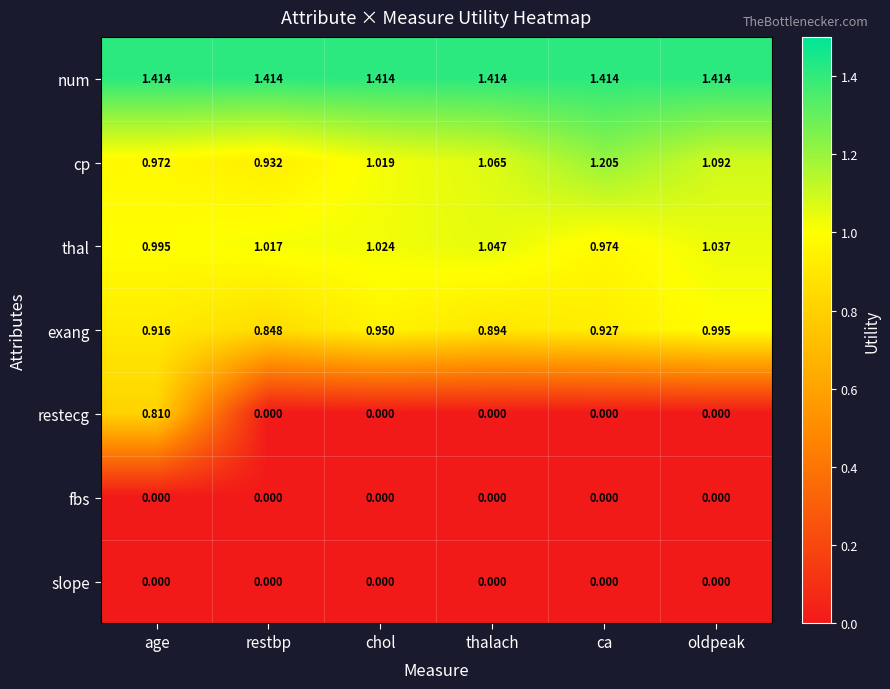

Which series has the largest range (max minus min)?

restecg